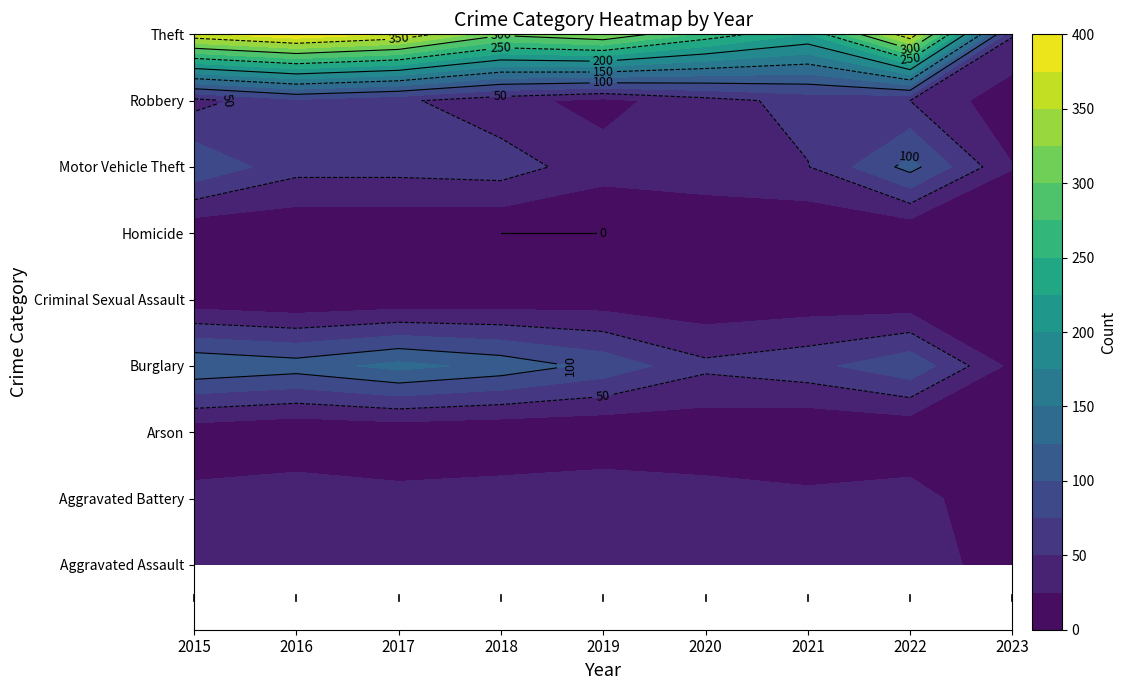

Which has a higher value, 2020 or 2022?

2022